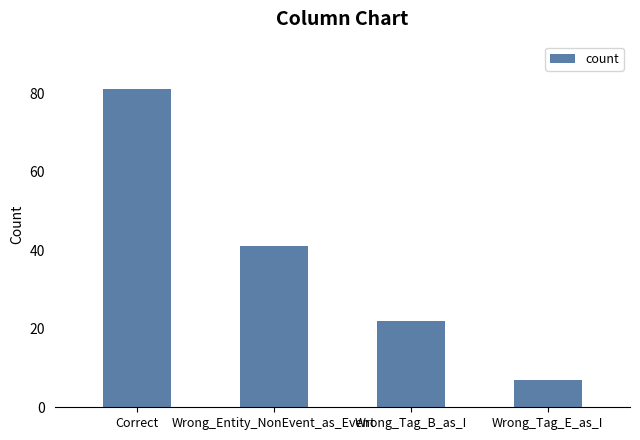

What is the value of the 3rd bar from the left?

22